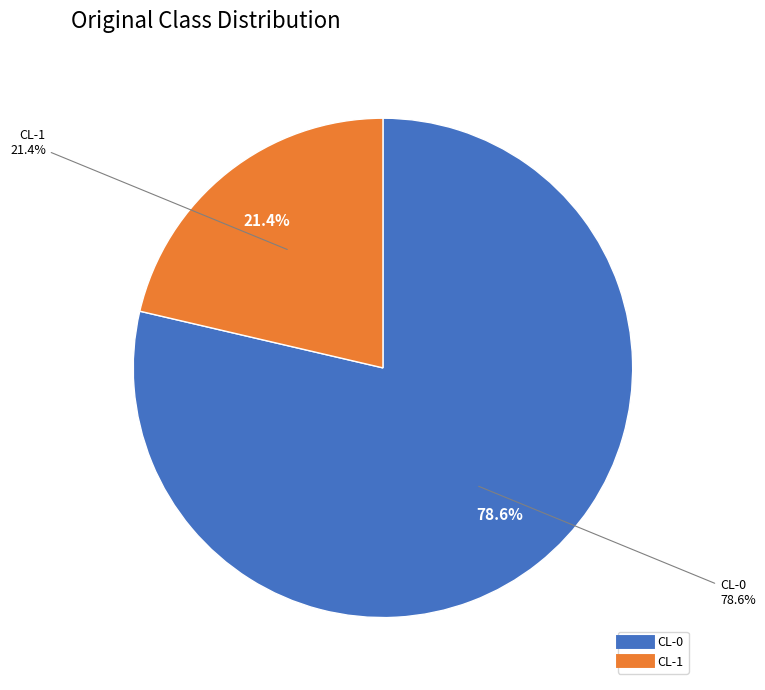

True or false: CL-0 accounts for 89% of the total.

False